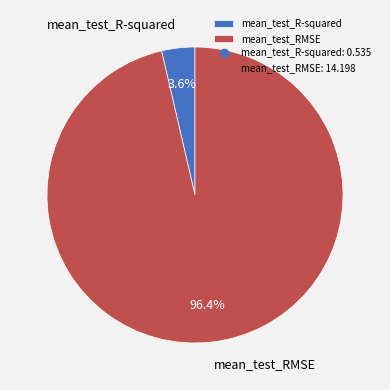

To the nearest percent, what percentage of the pie is mean_test_R-squared?

4%